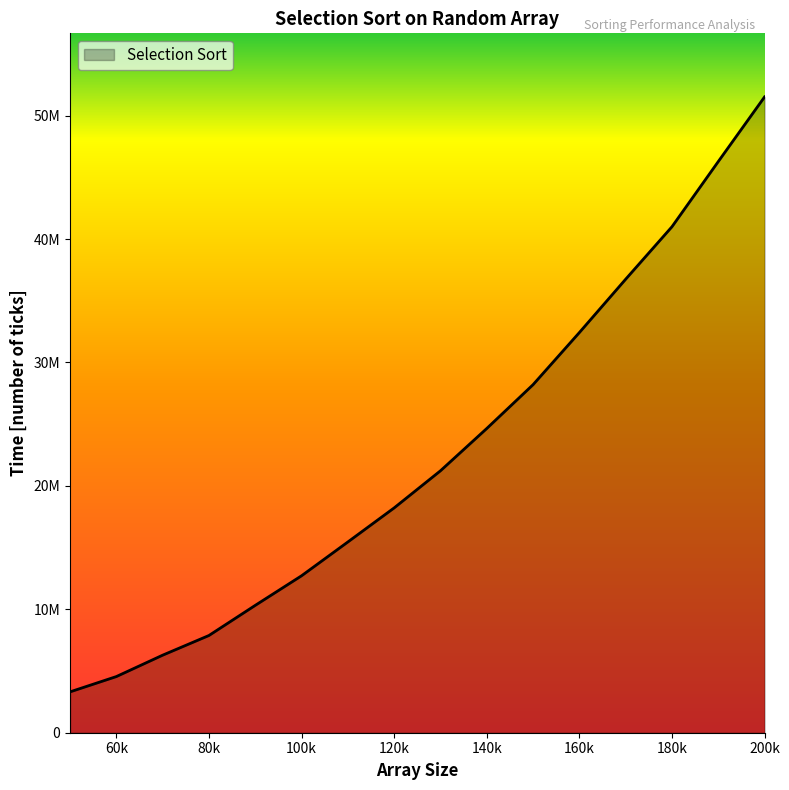

Is this an area chart (filled region under the line)?

Yes